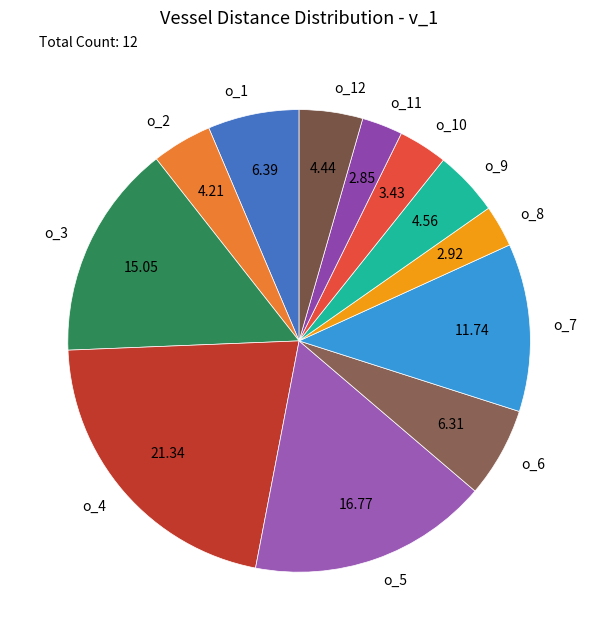

Does o_6 represent more than half of the total?

No